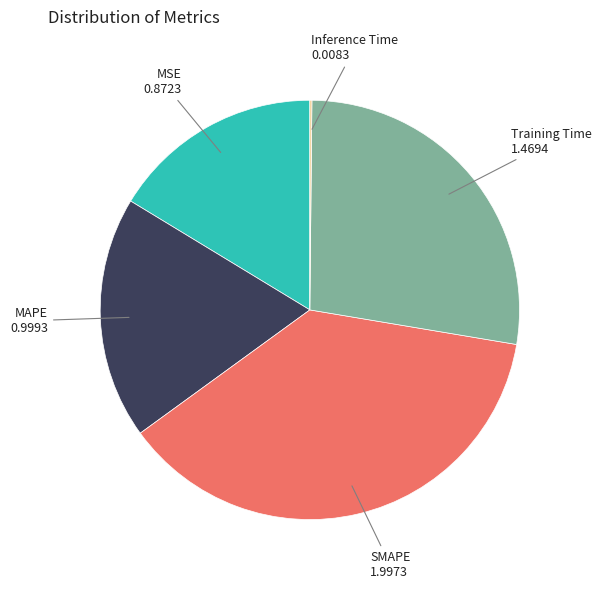

Does MSE represent more than half of the total?

No